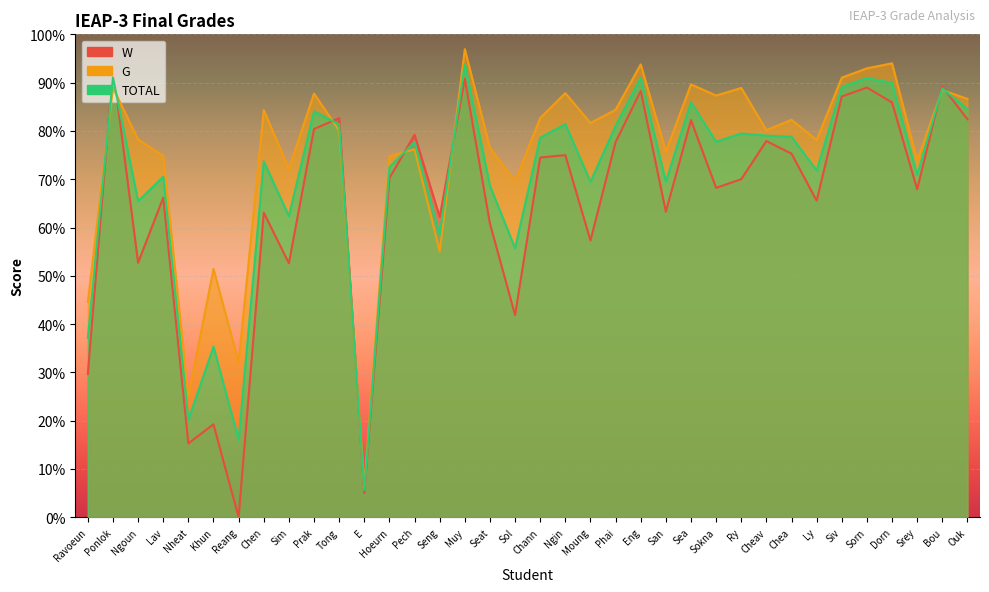

What is the difference between the second highest and second lowest values in the W series?

85.8